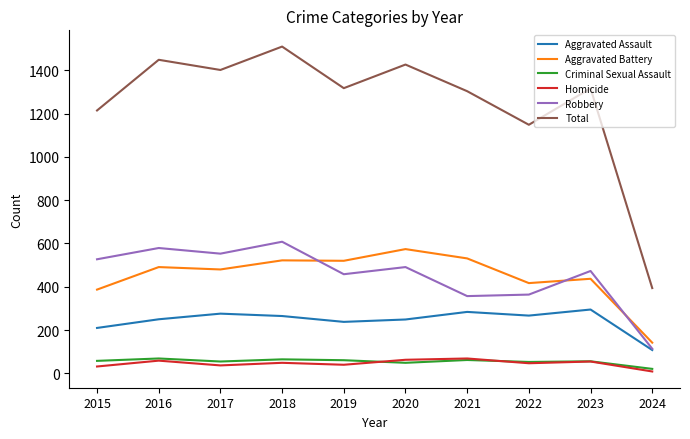

The Aggravated Assault series shows 250 at 2016. True or false?

True